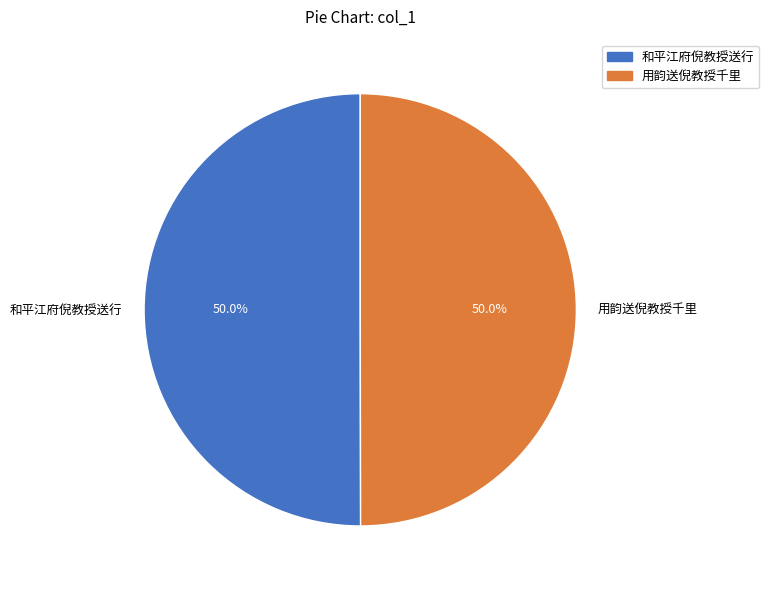

Do 和平江府倪教授送行 and 用韵送倪教授千里 together represent more than half of the pie?

Yes